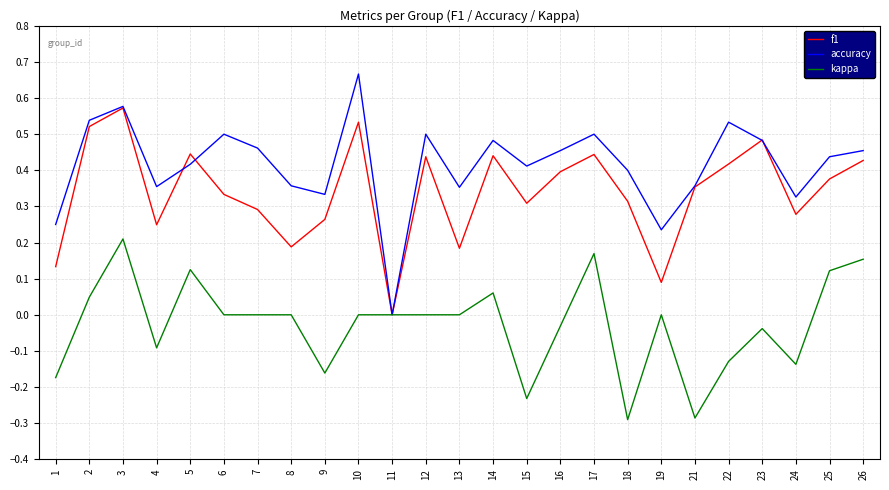

How many interior local valleys does the f1 series have?

7